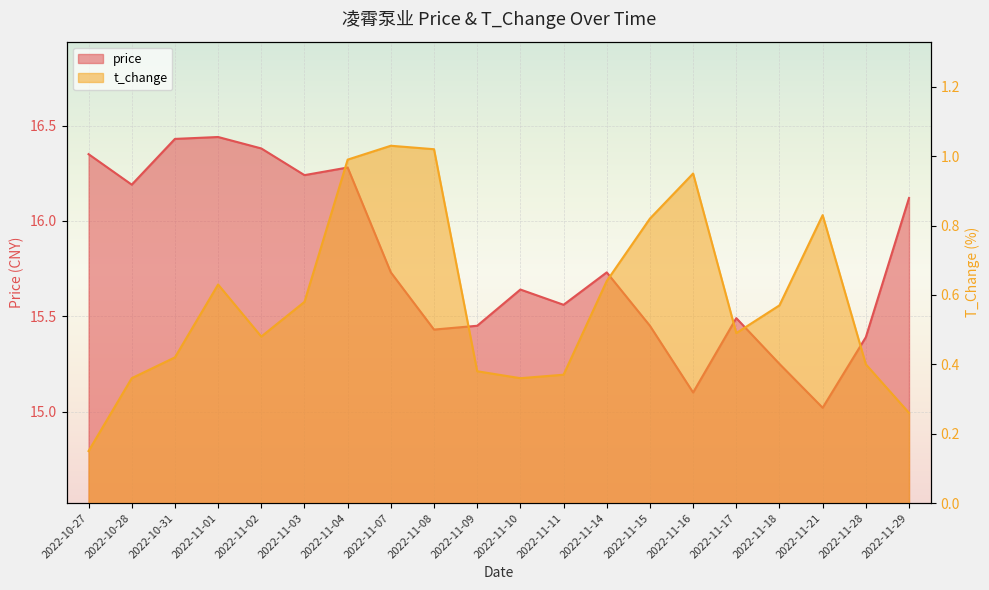

Reading right to left, extract all data points from this chart.

price: 2022-11-29=16.1	2022-11-28=15.4	2022-11-21=15.0	2022-11-18=15.2	2022-11-17=15.5	2022-11-16=15.1	2022-11-15=15.4	2022-11-14=15.7	2022-11-11=15.6	2022-11-10=15.6	2022-11-09=15.4	2022-11-08=15.4	2022-11-07=15.7	2022-11-04=16.3	2022-11-03=16.2	2022-11-02=16.4	2022-11-01=16.4	2022-10-31=16.4	2022-10-28=16.2	2022-10-27=16.4
t_change: 2022-11-29=0.3	2022-11-28=0.4	2022-11-21=0.8	2022-11-18=0.6	2022-11-17=0.5	2022-11-16=0.9	2022-11-15=0.8	2022-11-14=0.6	2022-11-11=0.4	2022-11-10=0.4	2022-11-09=0.4	2022-11-08=1.0	2022-11-07=1.0	2022-11-04=1.0	2022-11-03=0.6	2022-11-02=0.5	2022-11-01=0.6	2022-10-31=0.4	2022-10-28=0.4	2022-10-27=0.1